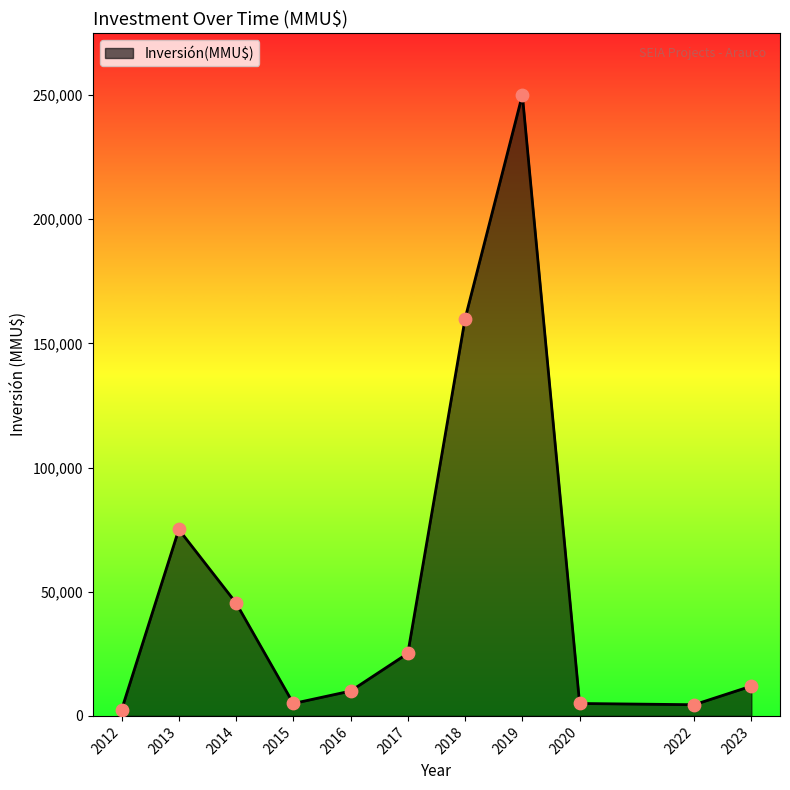

What is the ratio of the value at 2014 to the value at 2017?

1.8